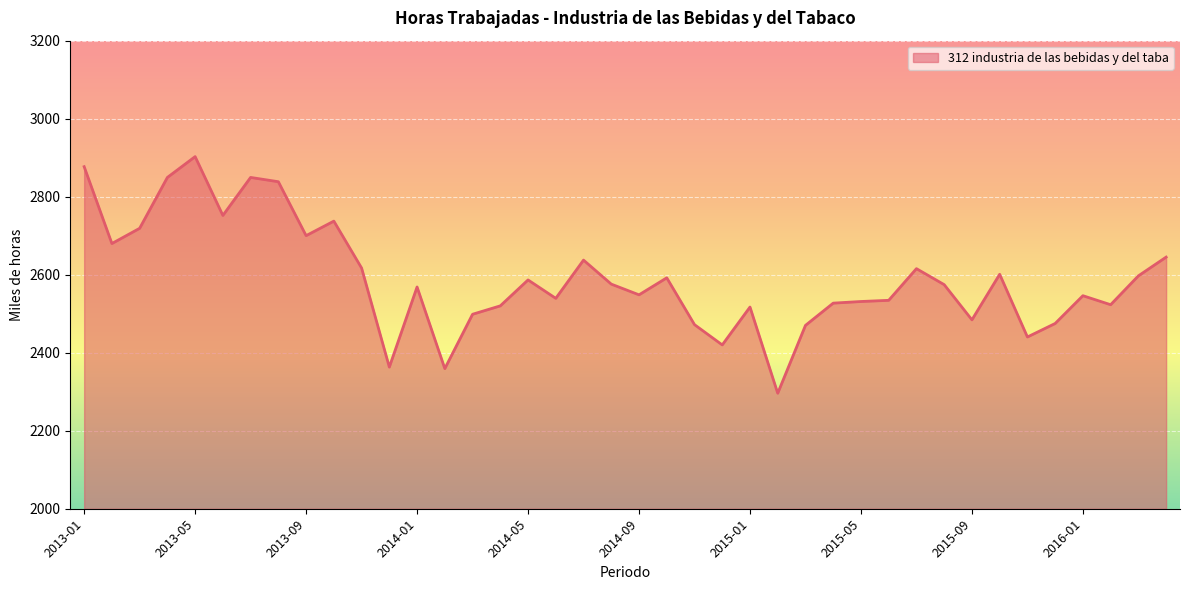

What is the minimum value shown in the chart?

2296.1